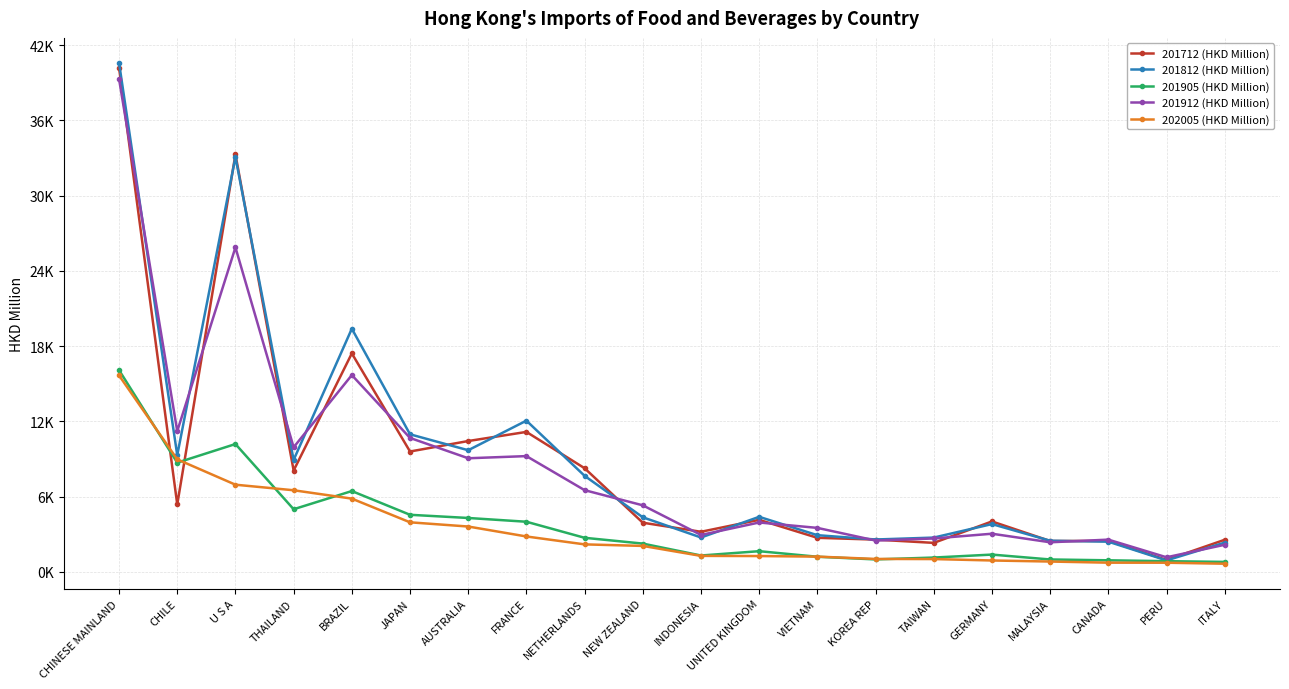

Does the chart have visible grid lines?

Yes